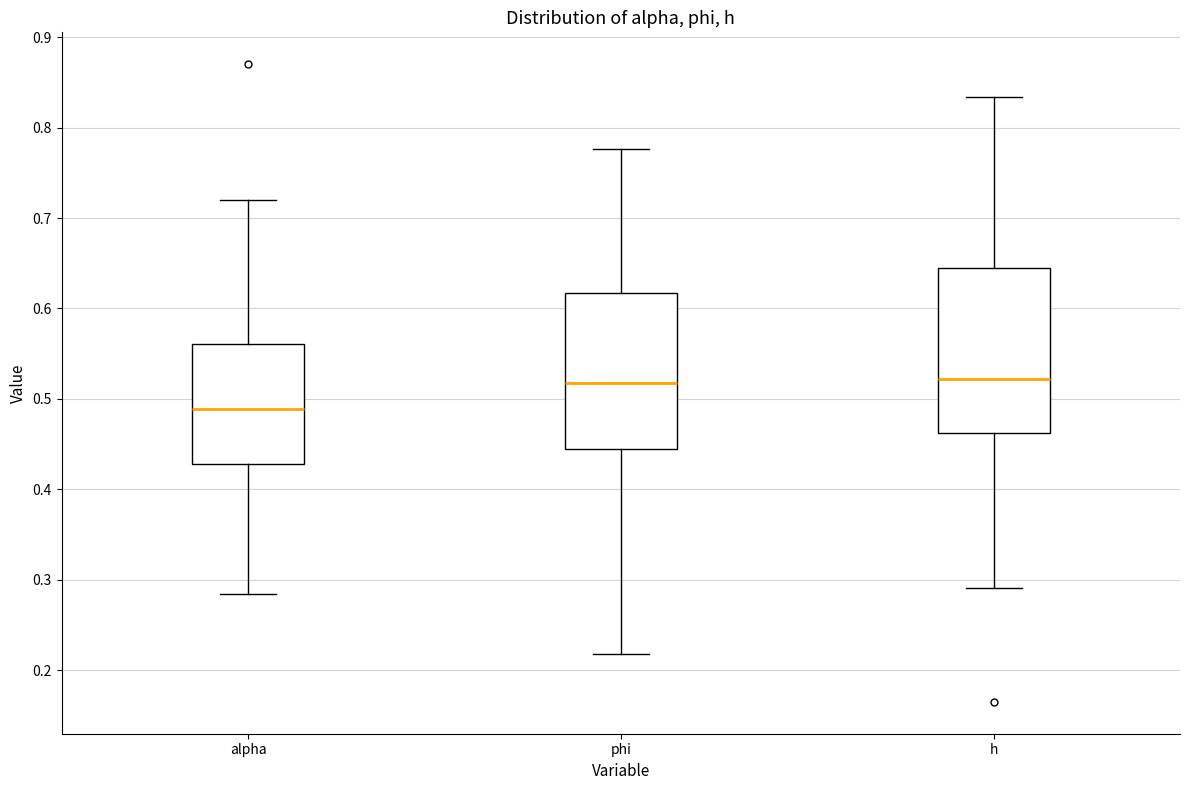

Reading left to right, read every box against the y-axis: the position of its median line, the range the box covers, and the ends of its whiskers. The values are not printed on the chart, so give them approximately, as read against the axis.

alpha: median 0.49, box 0.43 to 0.56, whiskers 0.28 to 0.72
phi: median 0.52, box 0.44 to 0.62, whiskers 0.22 to 0.78
h: median 0.52, box 0.46 to 0.65, whiskers 0.29 to 0.83